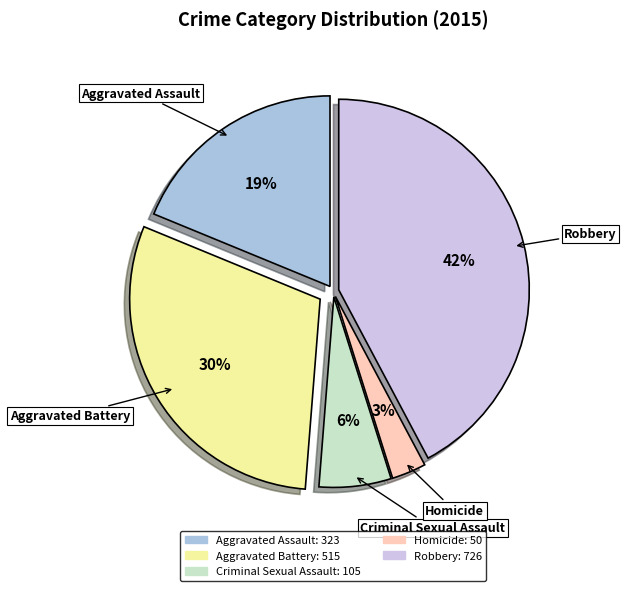

Is it true that Criminal Sexual Assault is 15% of the pie?

False